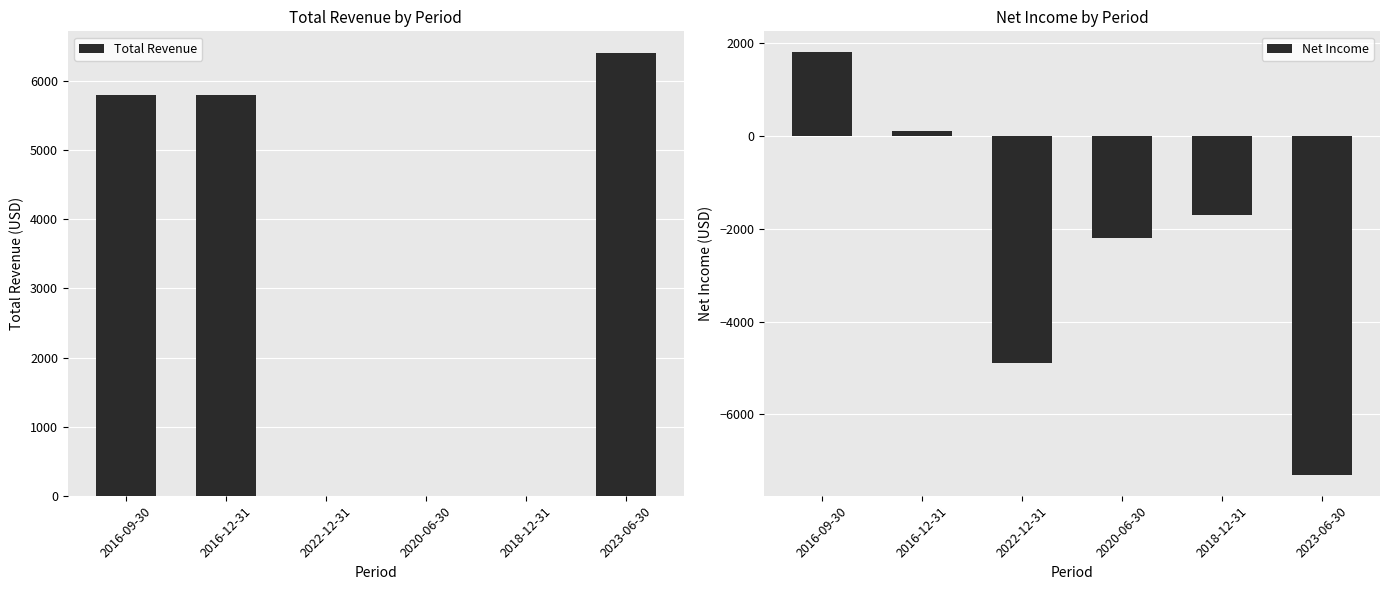

What position from the right is 2022-12-31?

4